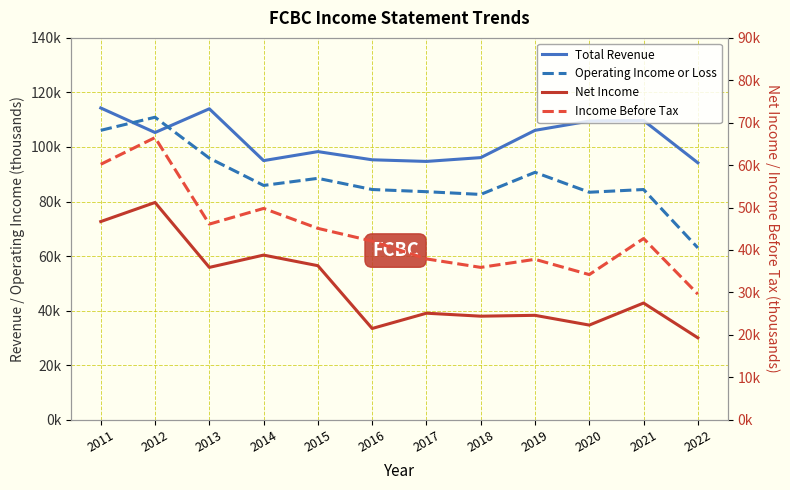

List the labels in order of Net Income value, largest first.

2012, 2011, 2014, 2015, 2013, 2021, 2017, 2019, 2018, 2020, 2016, 2022